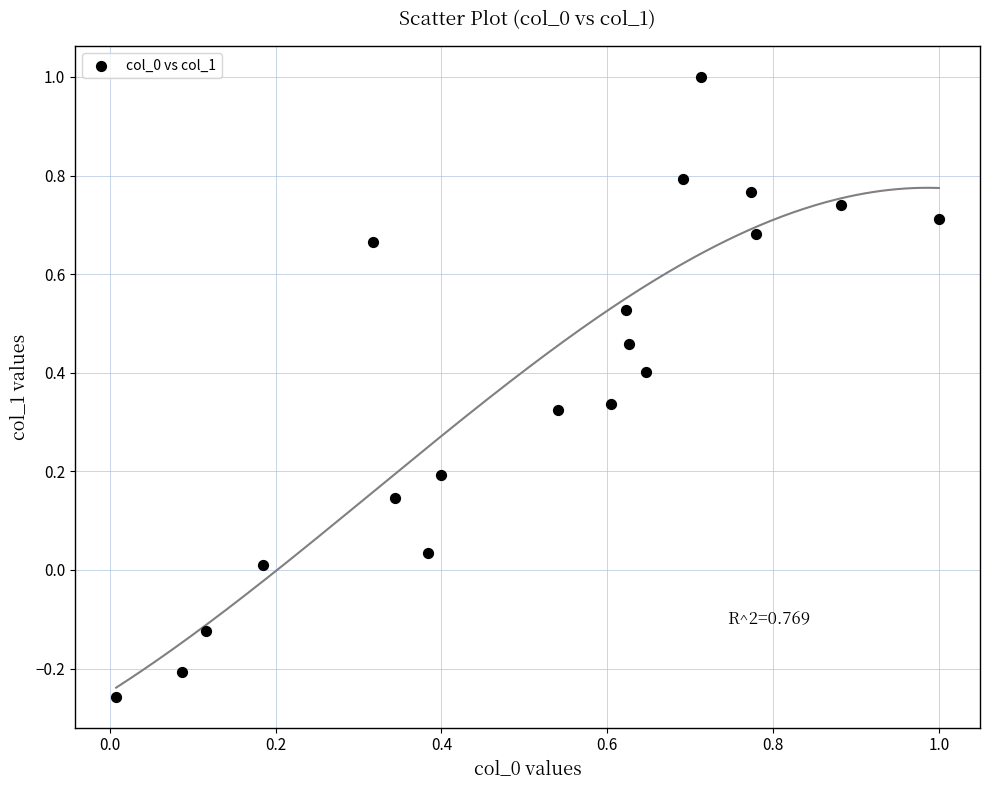

What is the range of Y values (max minus min)?

1.3